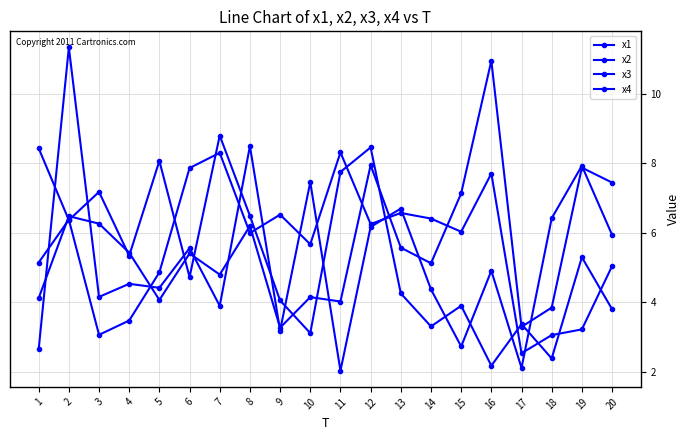

Reading left to right, list all the values displayed in this chart.

x1: 8.4	6.4	7.2	5.3	8.1	4.7	8.8	6.5	4.1	3.1	7.8	8.5	4.3	3.3	3.9	2.2	3.4	2.4	5.3	3.8
x2: 4.1	6.5	6.3	5.4	4.1	5.4	4.8	6.2	3.3	4.2	4.0	8.0	5.6	5.1	7.1	11.0	3.3	3.9	7.9	7.5
x3: 5.1	6.4	3.1	3.5	4.9	7.9	8.3	6.0	6.5	5.7	8.3	6.3	6.6	6.4	6.0	7.7	2.5	3.1	3.2	5.0
x4: 2.6	11.3	4.2	4.5	4.4	5.6	3.9	8.5	3.2	7.5	2.0	6.2	6.7	4.4	2.7	4.9	2.1	6.4	7.9	5.9